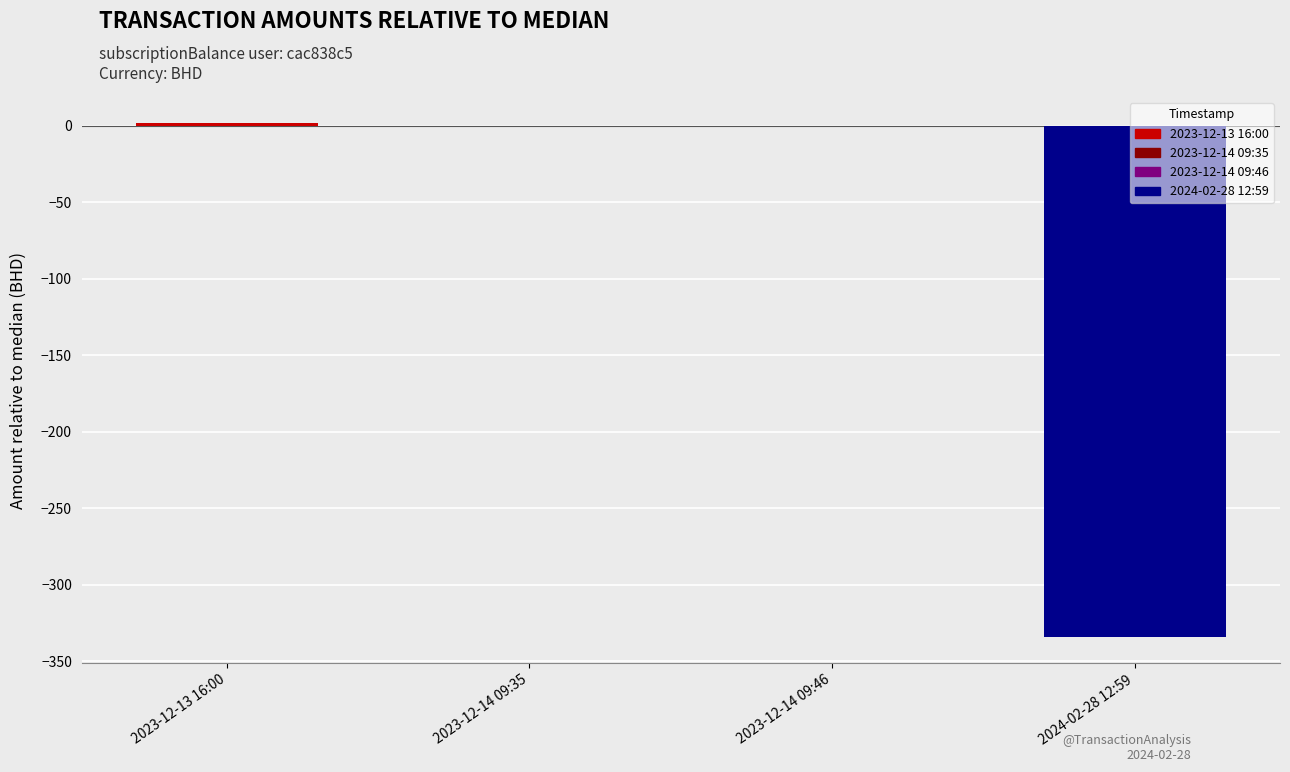

The value at 2023-12-13 16:00 is 2.0. True or false?

True